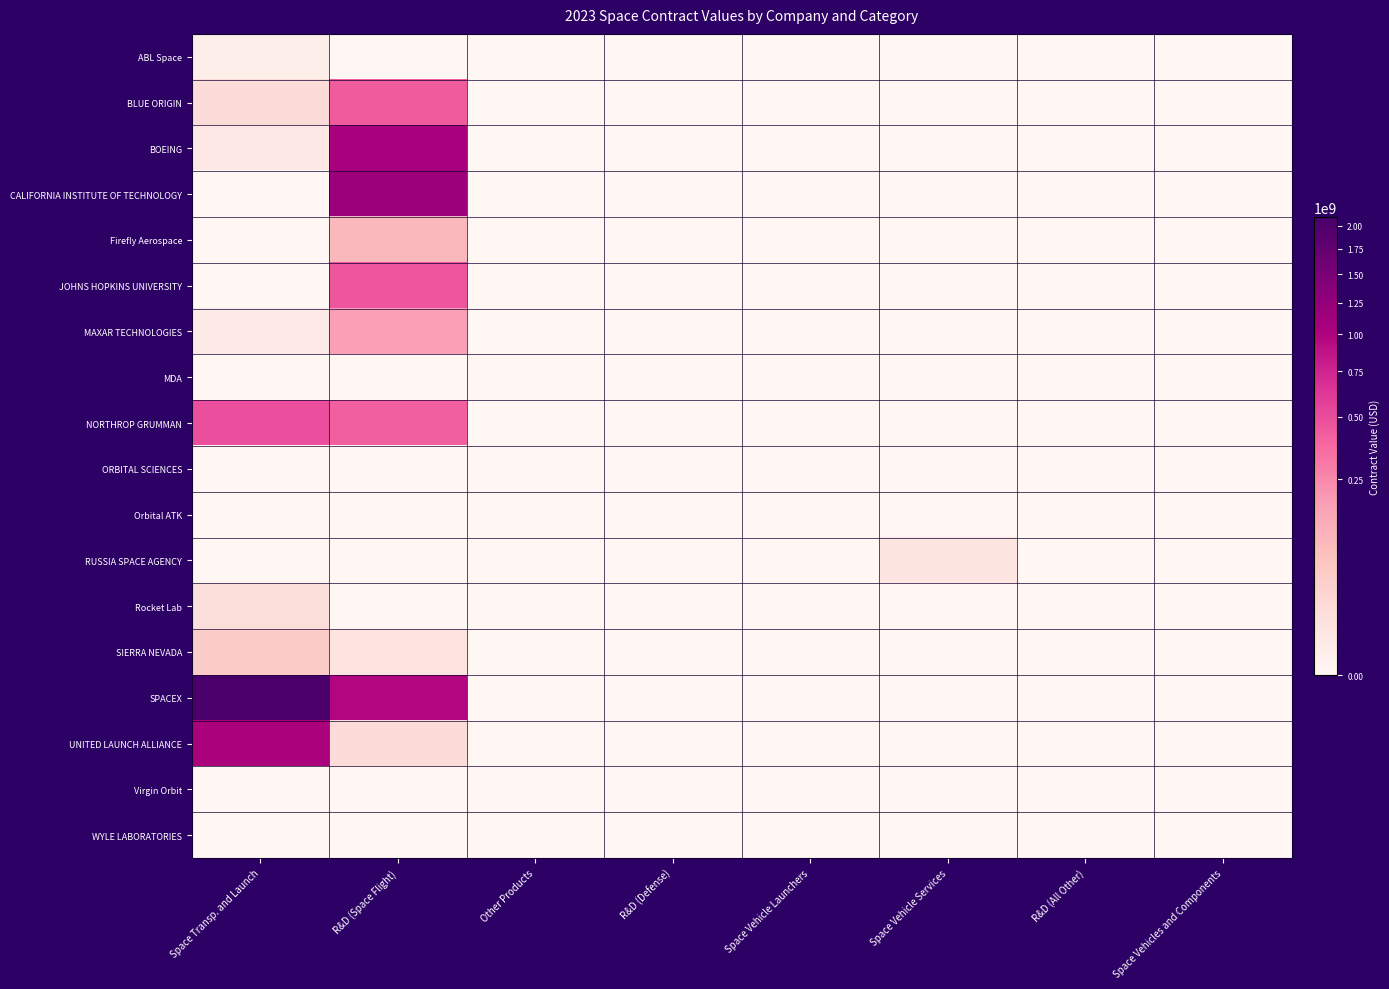

At which category is the sum across all series the highest?

R&D (Space Flight)